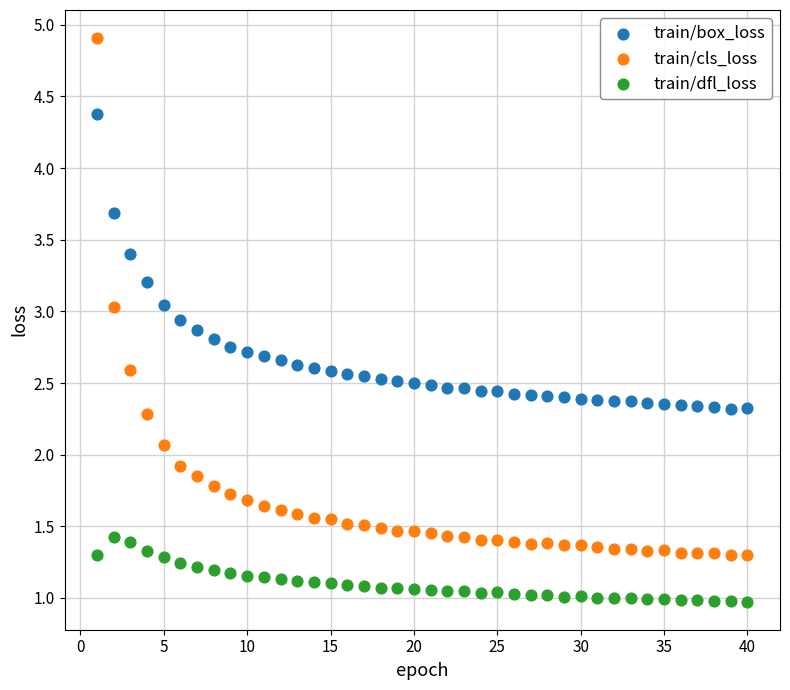

Which series reaches the maximum Y coordinate?

train/cls_loss